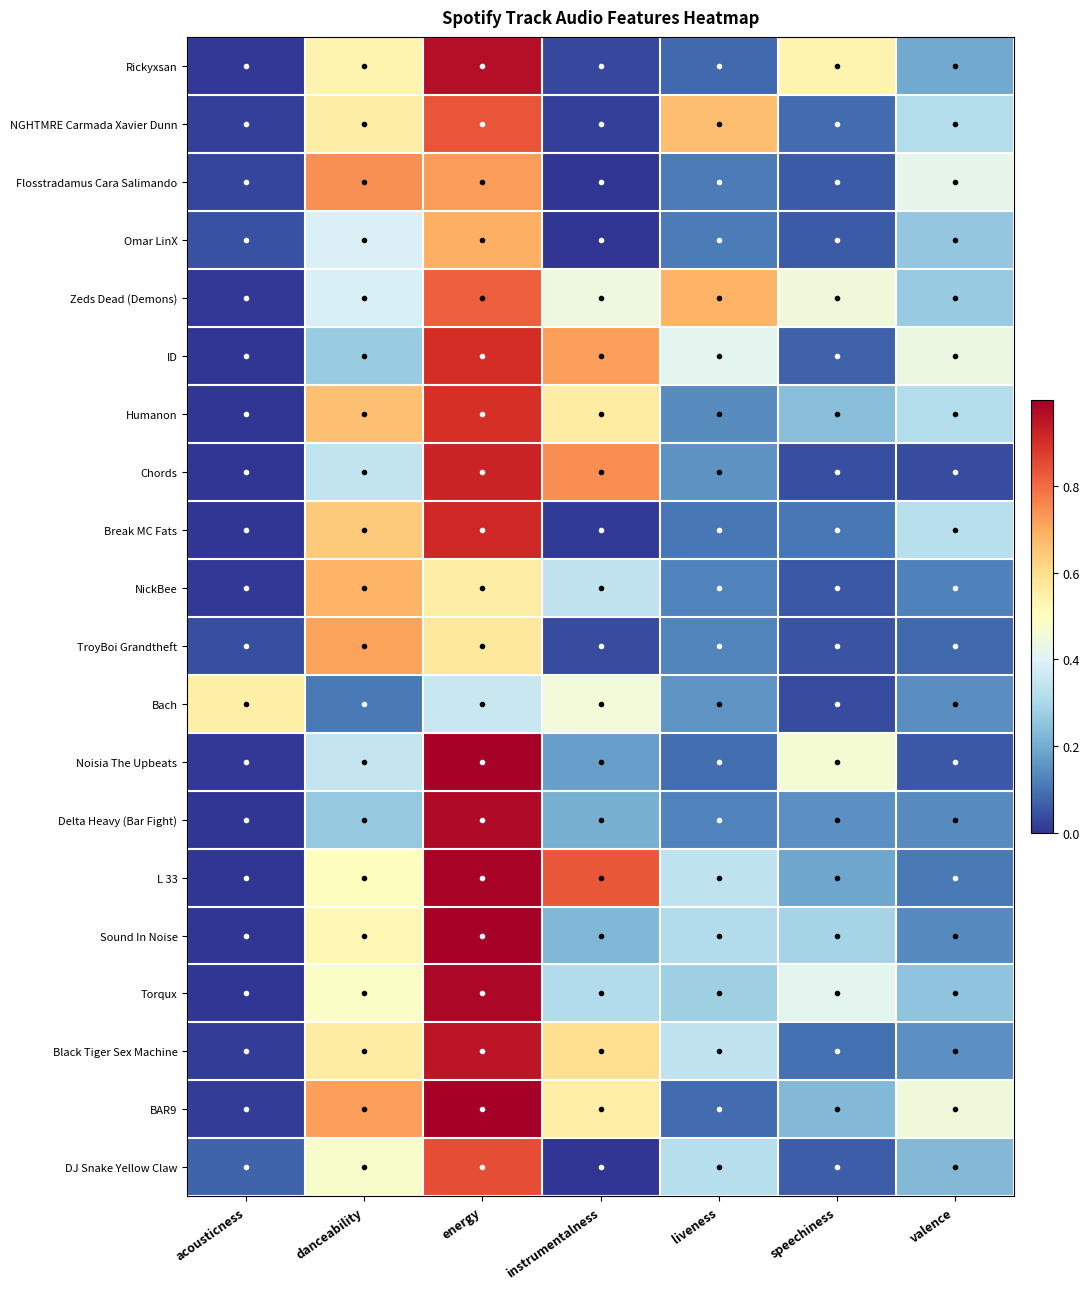

Reading left to right, transcribe all the data shown in this chart.

Rickyxsan: acousticness=0.0	danceability=0.5	energy=1.0	instrumentalness=0.0	liveness=0.1	speechiness=0.5	valence=0.2
NGHTMRE Carmada Xavier Dunn: acousticness=0.0	danceability=0.6	energy=0.8	instrumentalness=0.0	liveness=0.7	speechiness=0.1	valence=0.3
Flosstradamus Cara Salimando: acousticness=0.0	danceability=0.7	energy=0.7	instrumentalness=0.0	liveness=0.1	speechiness=0.1	valence=0.4
Omar LinX: acousticness=0.0	danceability=0.4	energy=0.7	instrumentalness=0.0	liveness=0.1	speechiness=0.1	valence=0.3
Zeds Dead (Demons): acousticness=0.0	danceability=0.4	energy=0.8	instrumentalness=0.4	liveness=0.7	speechiness=0.4	valence=0.3
ID: acousticness=0.0	danceability=0.3	energy=0.9	instrumentalness=0.7	liveness=0.4	speechiness=0.1	valence=0.4
Humanon: acousticness=0.0	danceability=0.7	energy=0.9	instrumentalness=0.6	liveness=0.1	speechiness=0.2	valence=0.3
Chords: acousticness=0.0	danceability=0.3	energy=0.9	instrumentalness=0.7	liveness=0.2	speechiness=0.0	valence=0.0
Break MC Fats: acousticness=0.0	danceability=0.6	energy=0.9	instrumentalness=0.0	liveness=0.1	speechiness=0.1	valence=0.3
NickBee: acousticness=0.0	danceability=0.7	energy=0.6	instrumentalness=0.3	liveness=0.1	speechiness=0.1	valence=0.1
TroyBoi Grandtheft: acousticness=0.0	danceability=0.7	energy=0.6	instrumentalness=0.0	liveness=0.1	speechiness=0.0	valence=0.1
Bach: acousticness=0.5	danceability=0.1	energy=0.4	instrumentalness=0.5	liveness=0.2	speechiness=0.0	valence=0.1
Noisia The Upbeats: acousticness=0.0	danceability=0.3	energy=1.0	instrumentalness=0.2	liveness=0.1	speechiness=0.5	valence=0.1
Delta Heavy (Bar Fight): acousticness=0.0	danceability=0.3	energy=1.0	instrumentalness=0.2	liveness=0.1	speechiness=0.1	valence=0.1
L 33: acousticness=0.0	danceability=0.5	energy=1.0	instrumentalness=0.8	liveness=0.3	speechiness=0.2	valence=0.1
Sound In Noise: acousticness=0.0	danceability=0.5	energy=1.0	instrumentalness=0.2	liveness=0.3	speechiness=0.3	valence=0.1
Torqux: acousticness=0.0	danceability=0.5	energy=1.0	instrumentalness=0.3	liveness=0.3	speechiness=0.4	valence=0.2
Black Tiger Sex Machine: acousticness=0.0	danceability=0.6	energy=0.9	instrumentalness=0.6	liveness=0.3	speechiness=0.1	valence=0.1
BAR9: acousticness=0.0	danceability=0.7	energy=1.0	instrumentalness=0.6	liveness=0.1	speechiness=0.2	valence=0.4
DJ Snake Yellow Claw: acousticness=0.1	danceability=0.5	energy=0.8	instrumentalness=0.0	liveness=0.3	speechiness=0.1	valence=0.2